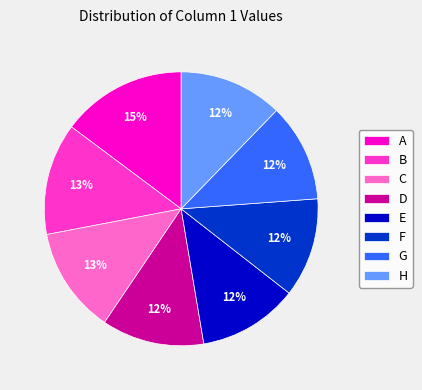

Which category has the biggest portion of the pie?

A